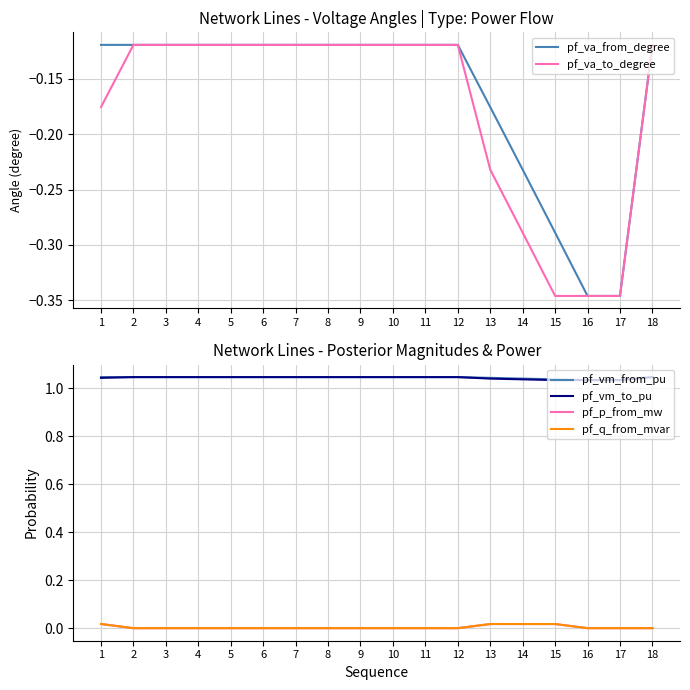

What is the sum of all pf_q_from_mvar values?

0.1